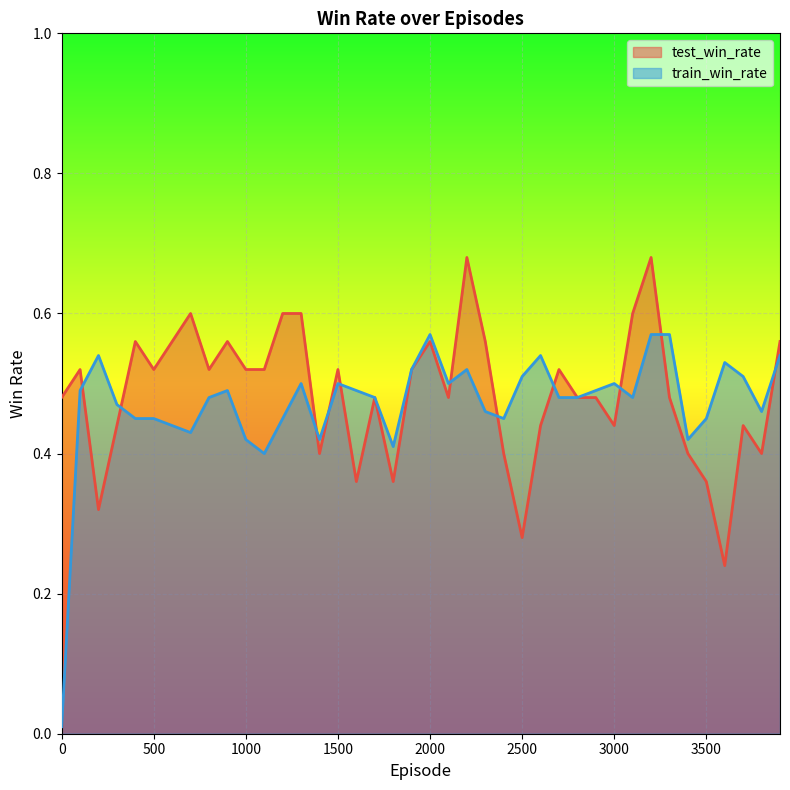

At which label is test_win_rate closest to 0?

3600